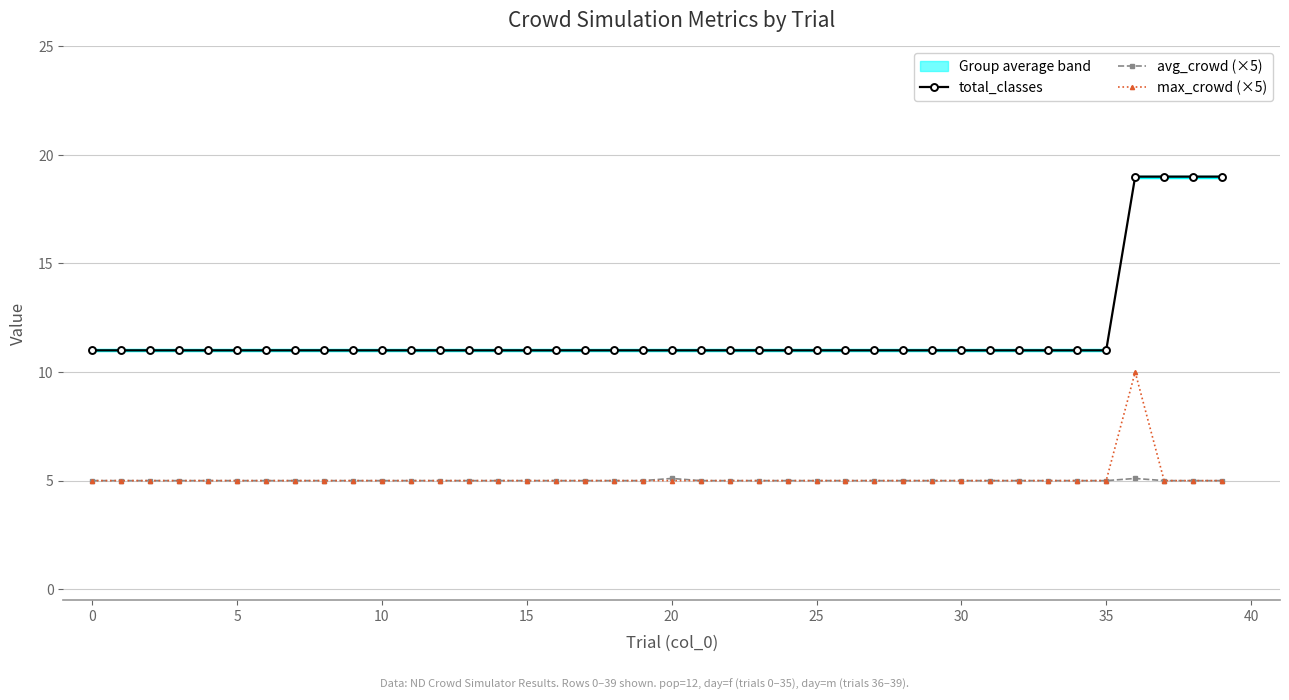

Rank the series by their maximum value, from highest to lowest.

total_classes, max_crowd (×5), avg_crowd (×5)